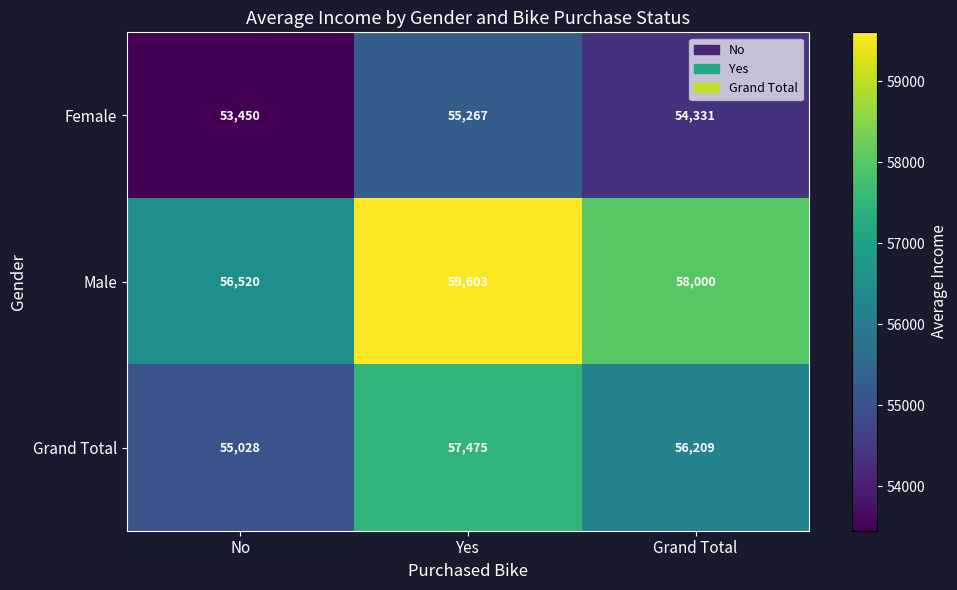

How many data points does each series have?

3